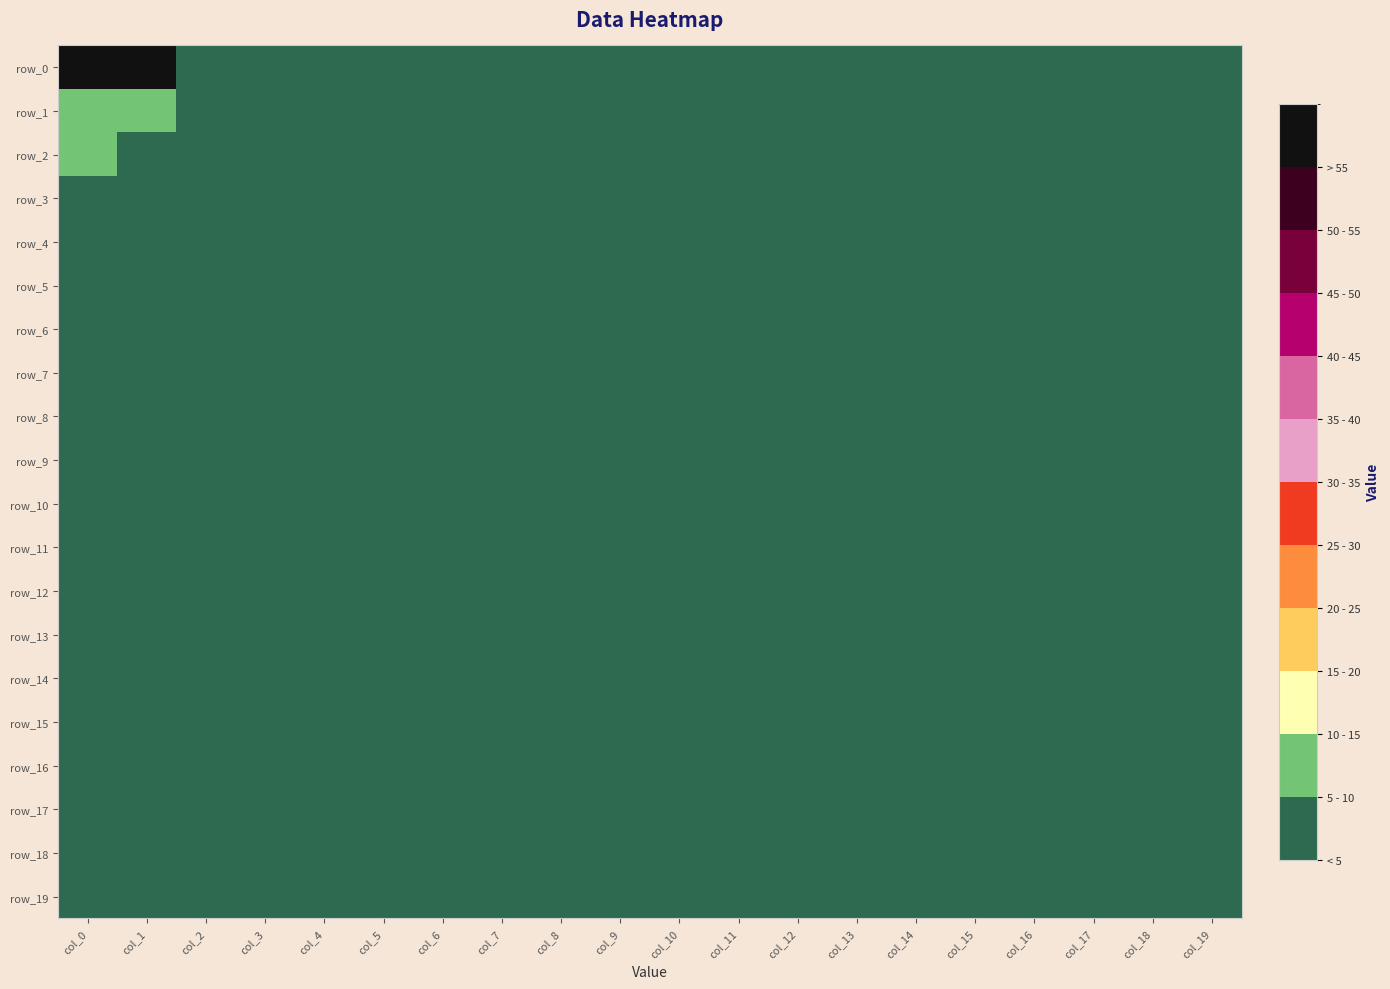

How many values in row_1 are above zero?

2